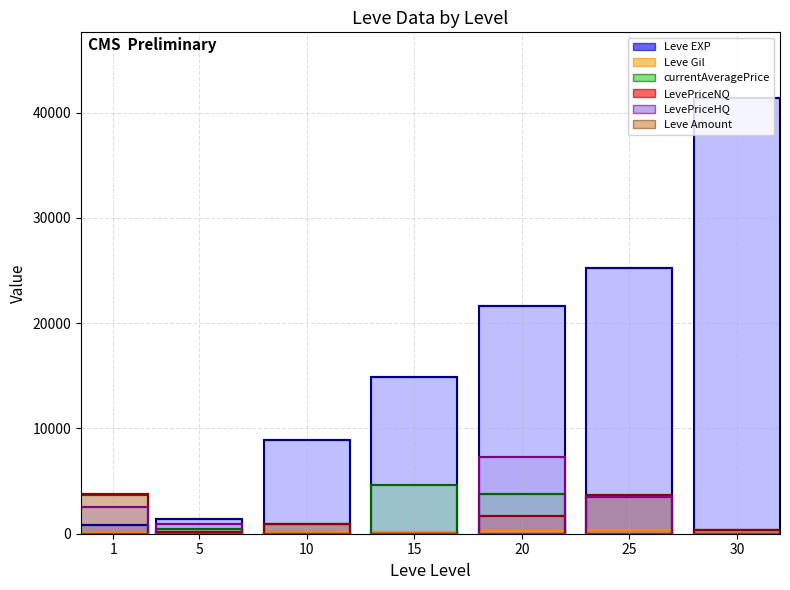

Which series changed the most between 10 and 30?

Leve EXP